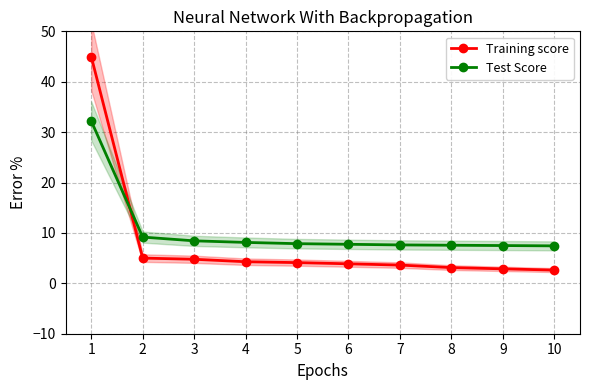

True or false: Test Score has more than 1 interior local peaks.

False